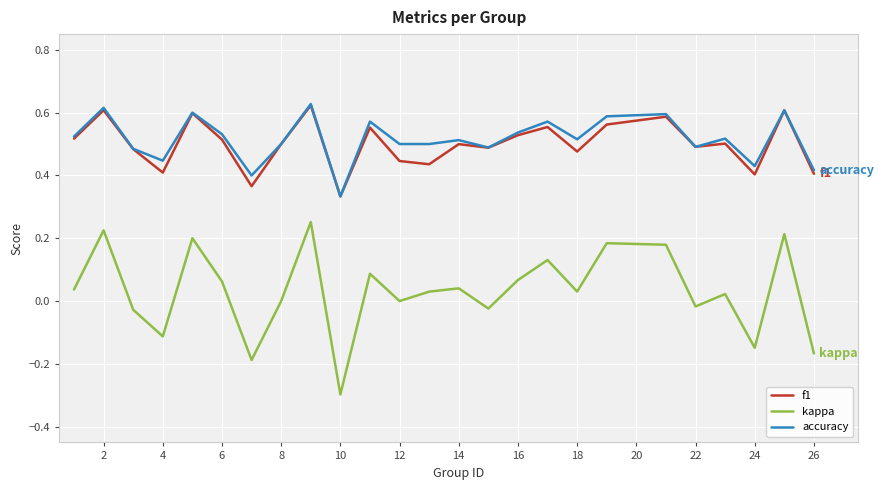

What are all the series names shown in the legend?

f1, kappa, accuracy